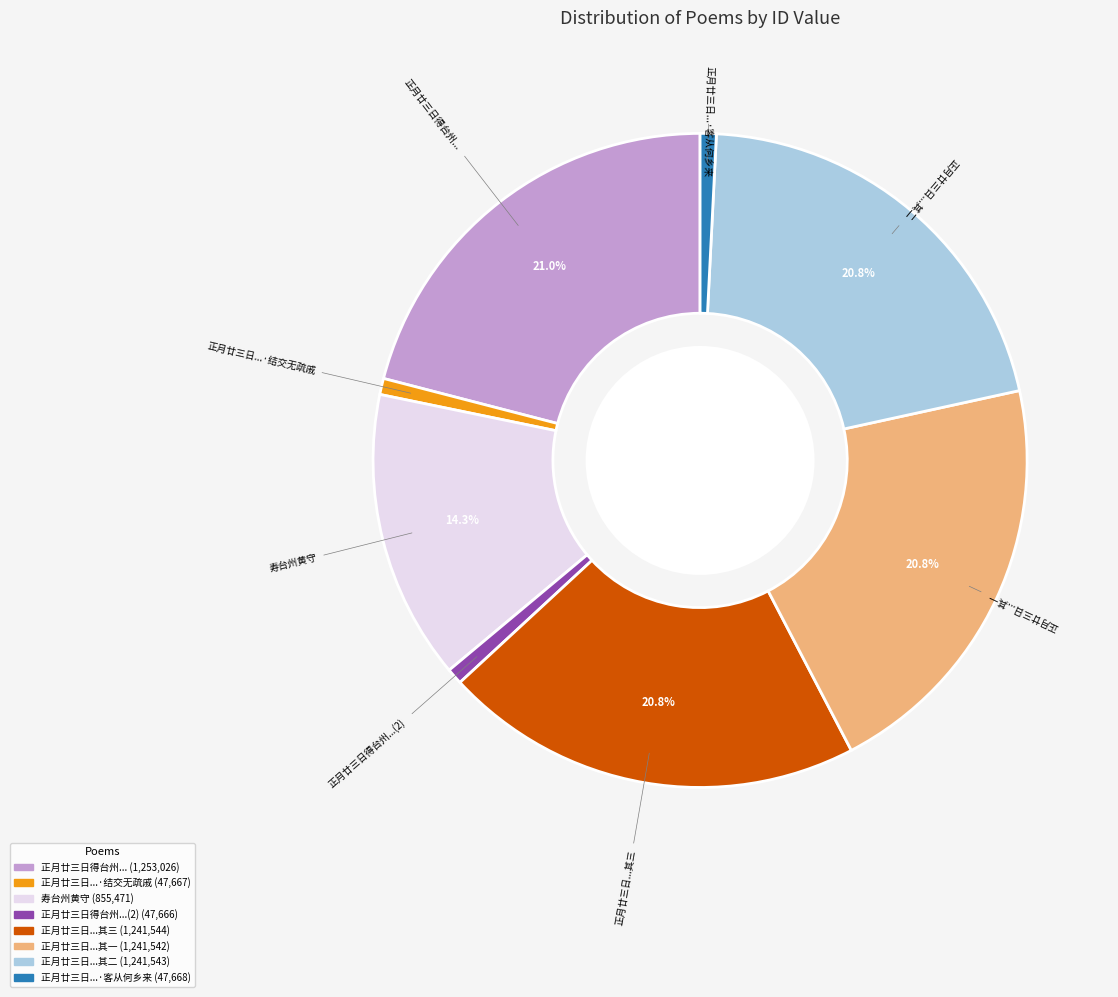

Is there a majority slice in this chart?

No